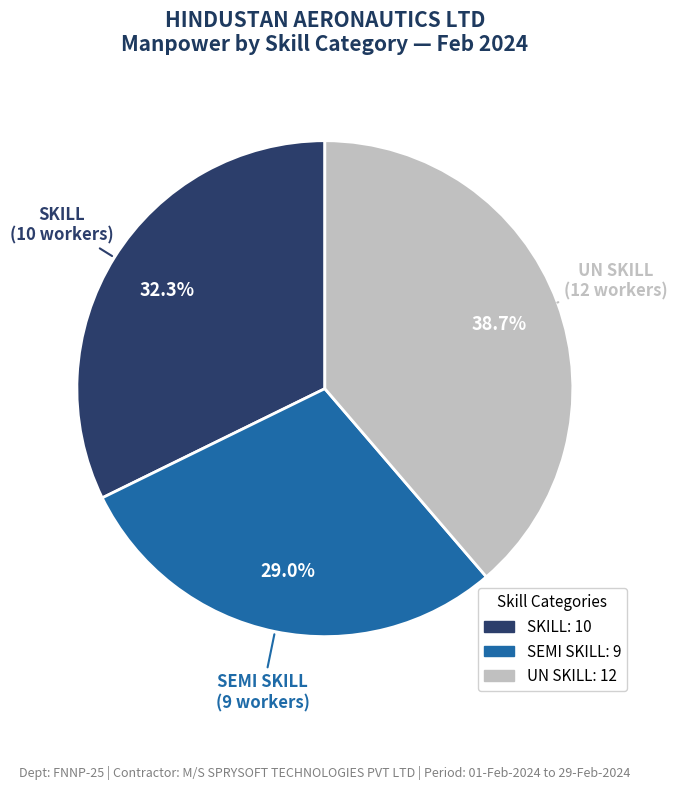

Do UN SKILL and SKILL together represent more than half of the pie?

Yes